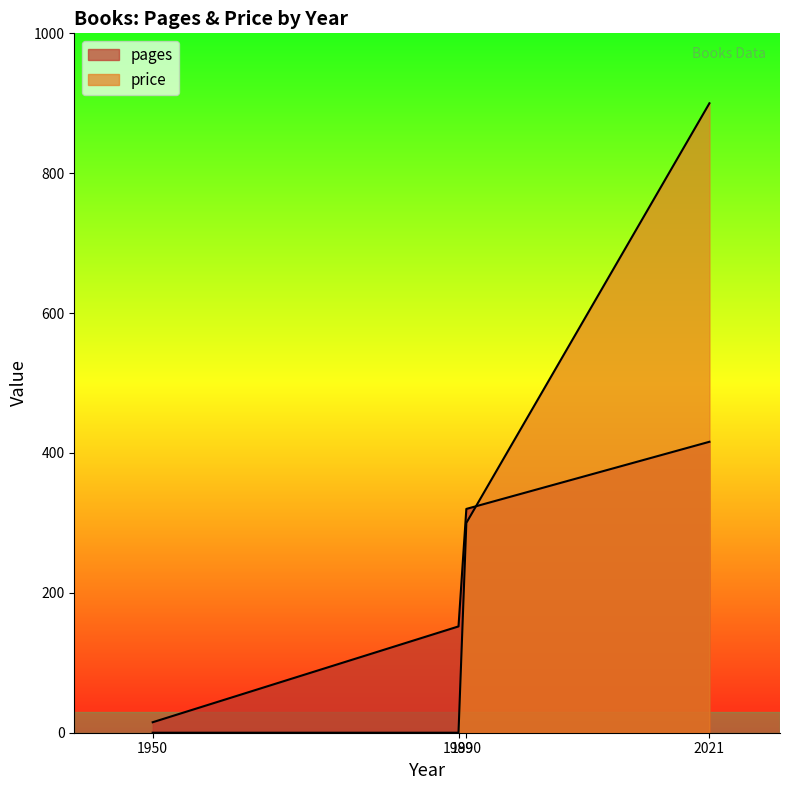

How many data points in pages are less than 320?

2